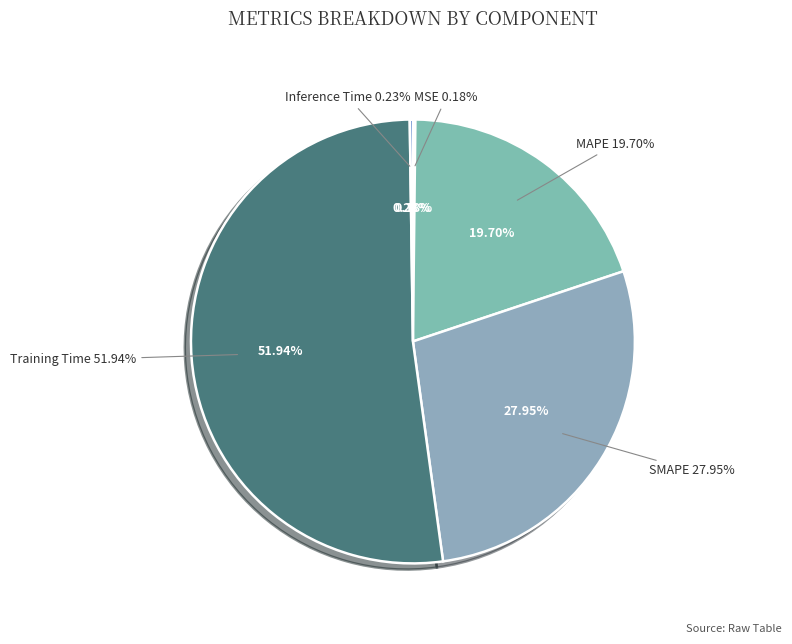

What percentage is the MAPE slice, to the nearest percent?

20%